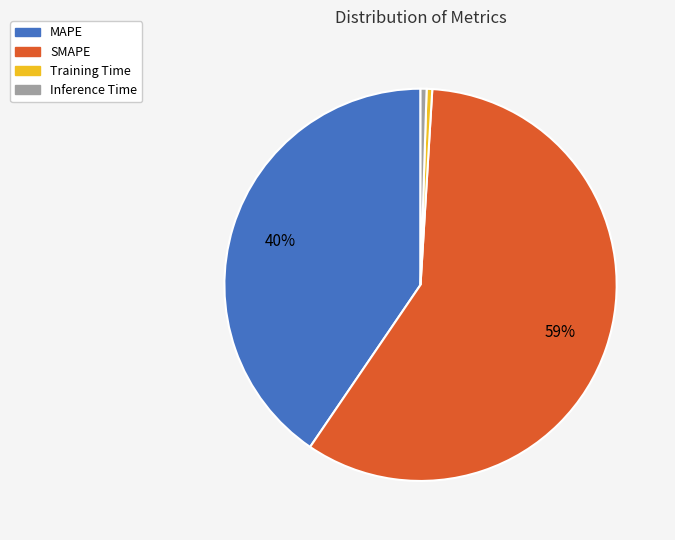

Which has a higher value, MAPE or Training Time?

MAPE